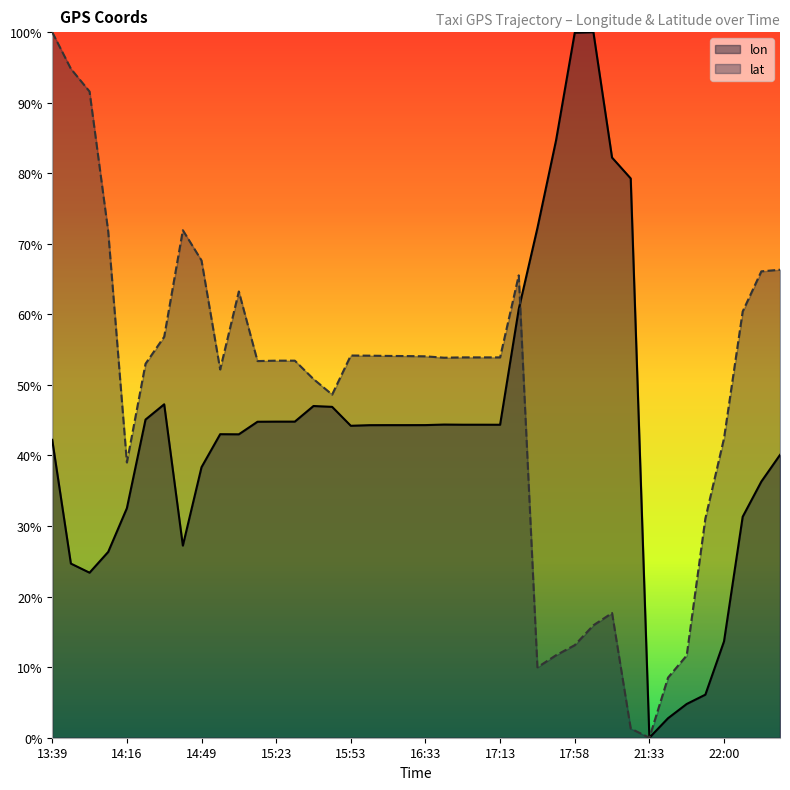

List the series in order of their overall mean, highest first.

lat, lon